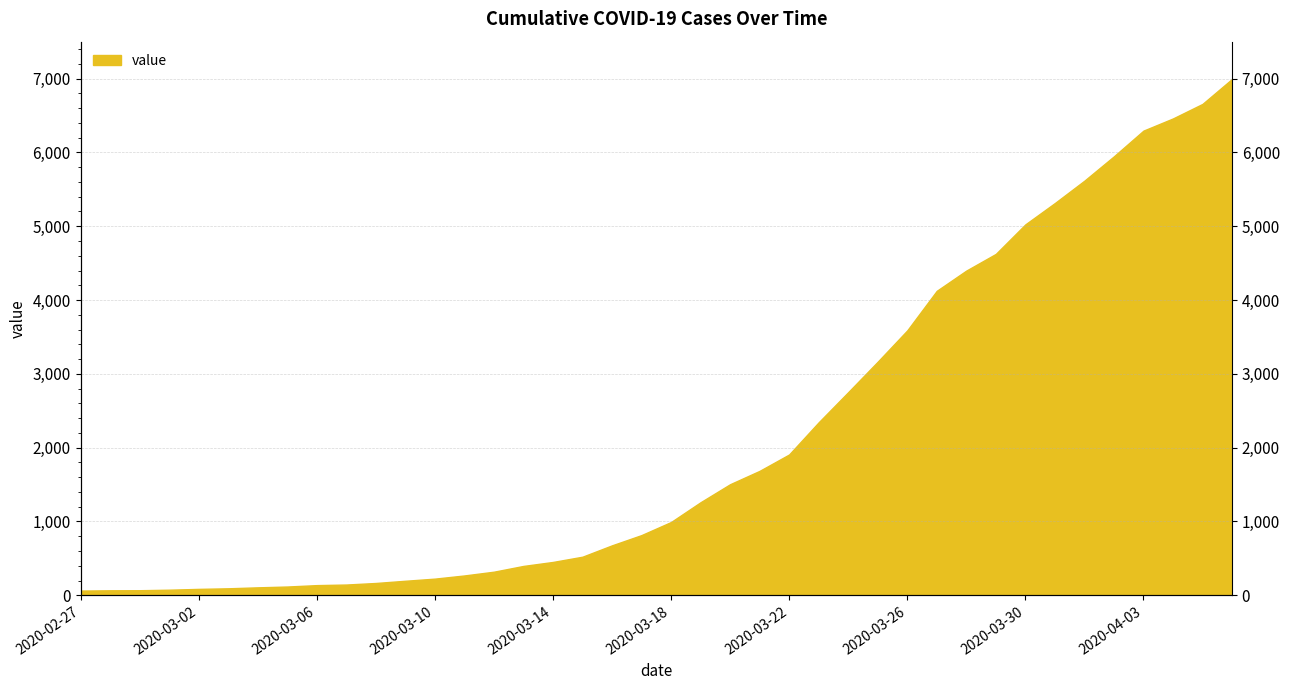

Reading right to left, extract all data points from this chart.

2020-04-06=6995	2020-04-05=6657	2020-04-04=6460	2020-04-03=6295	2020-04-02=5947	2020-04-01=5617	2020-03-31=5314	2020-03-30=5025	2020-03-29=4625	2020-03-28=4399	2020-03-27=4125	2020-03-26=3589	2020-03-25=3165	2020-03-24=2752	2020-03-23=2344	2020-03-22=1908	2020-03-21=1686	2020-03-20=1505	2020-03-19=1261	2020-03-18=993	2020-03-17=816	2020-03-16=677	2020-03-15=523	2020-03-14=452	2020-03-13=398	2020-03-12=320	2020-03-11=269	2020-03-10=226	2020-03-09=197	2020-03-08=167	2020-03-07=146	2020-03-06=138	2020-03-05=119	2020-03-04=108	2020-03-03=95	2020-03-02=87	2020-03-01=76	2020-02-29=69	2020-02-28=68	2020-02-27=64